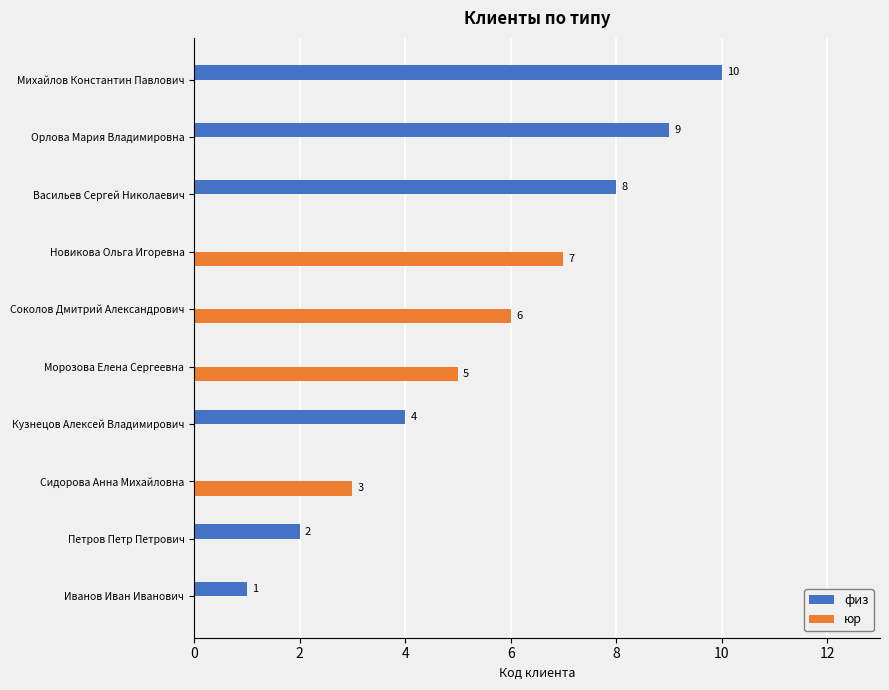

What is the sum of all юр values?

21